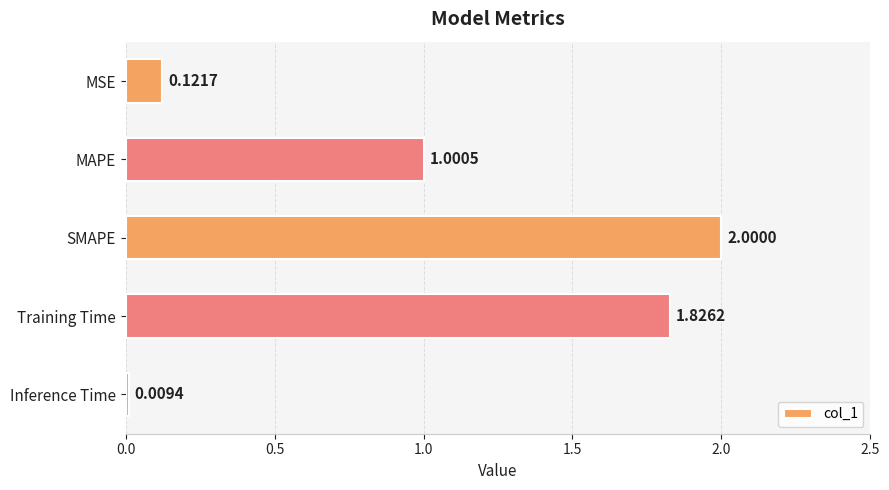

Where is the data nearest to the value 1?

MAPE